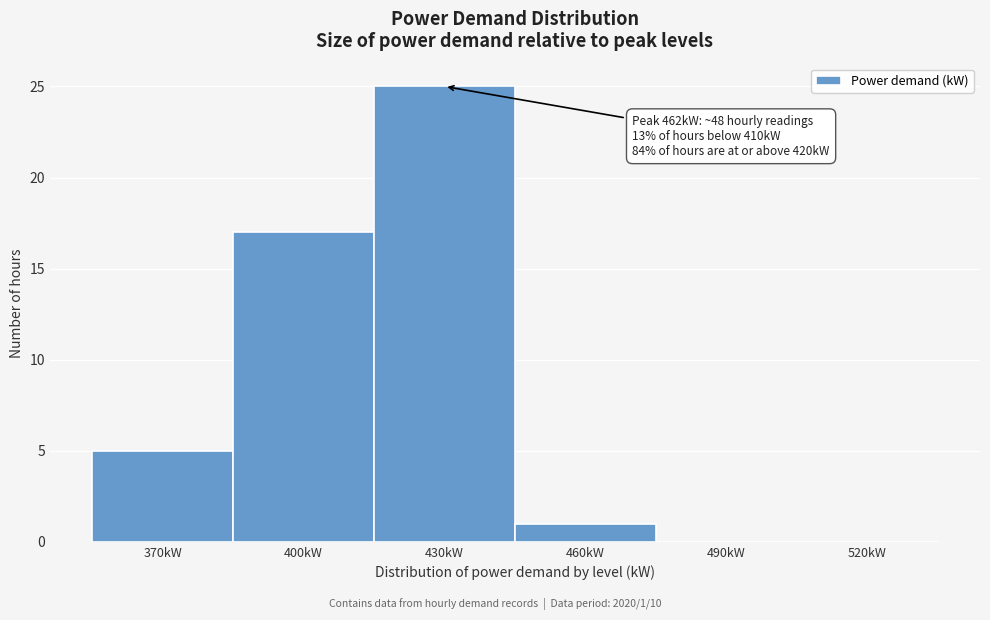

Reading left to right, extract all data points from this chart.

370kW=5	400kW=17	430kW=25	460kW=1	490kW=0	520kW=0